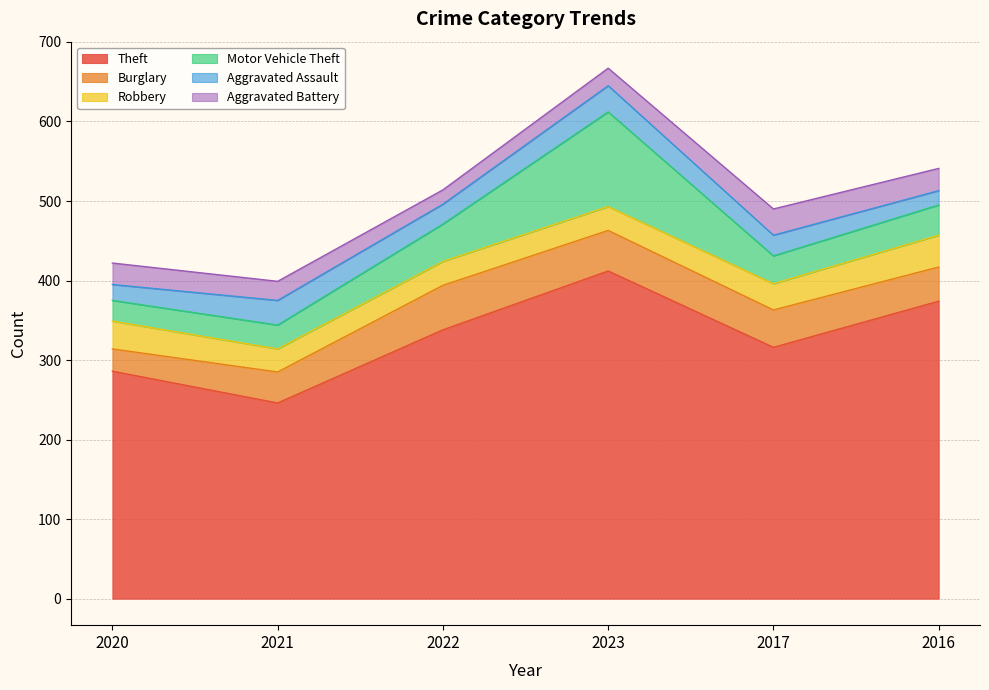

How many lines are shown in the chart?

6